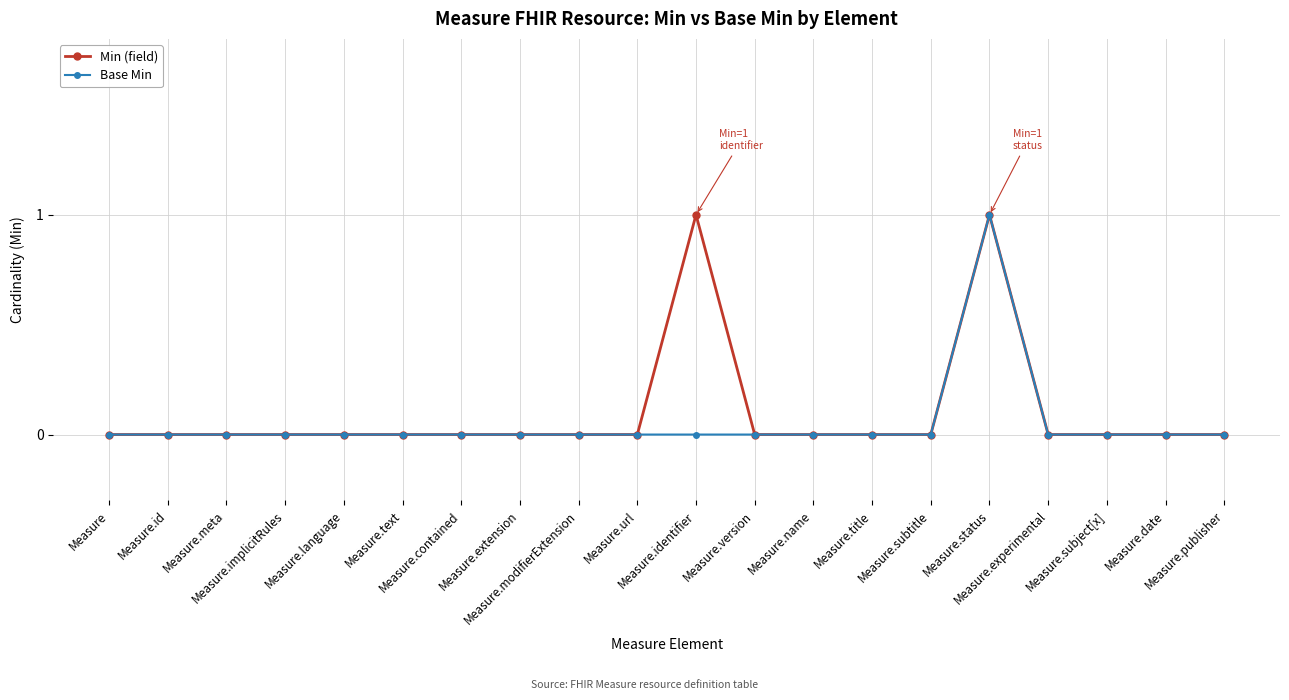

True or false: Min (field) has more than 1 interior local peaks.

True